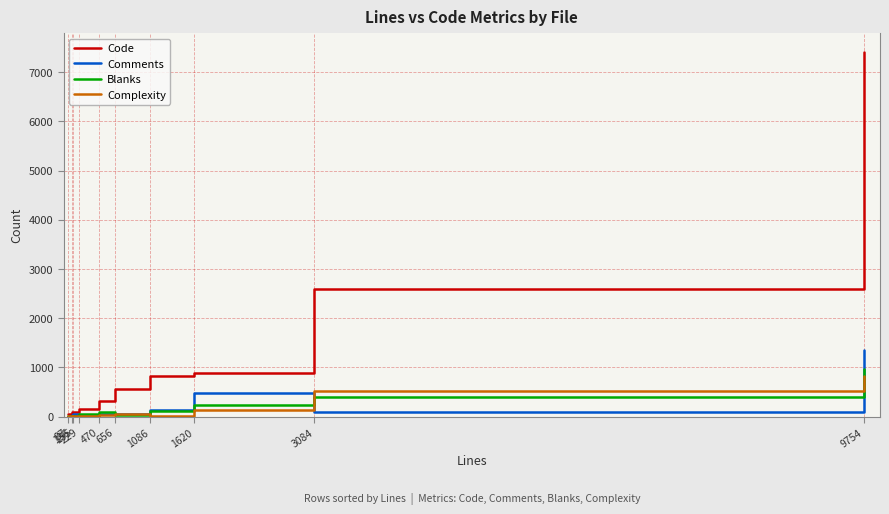

Count the number of data series in this chart.

4